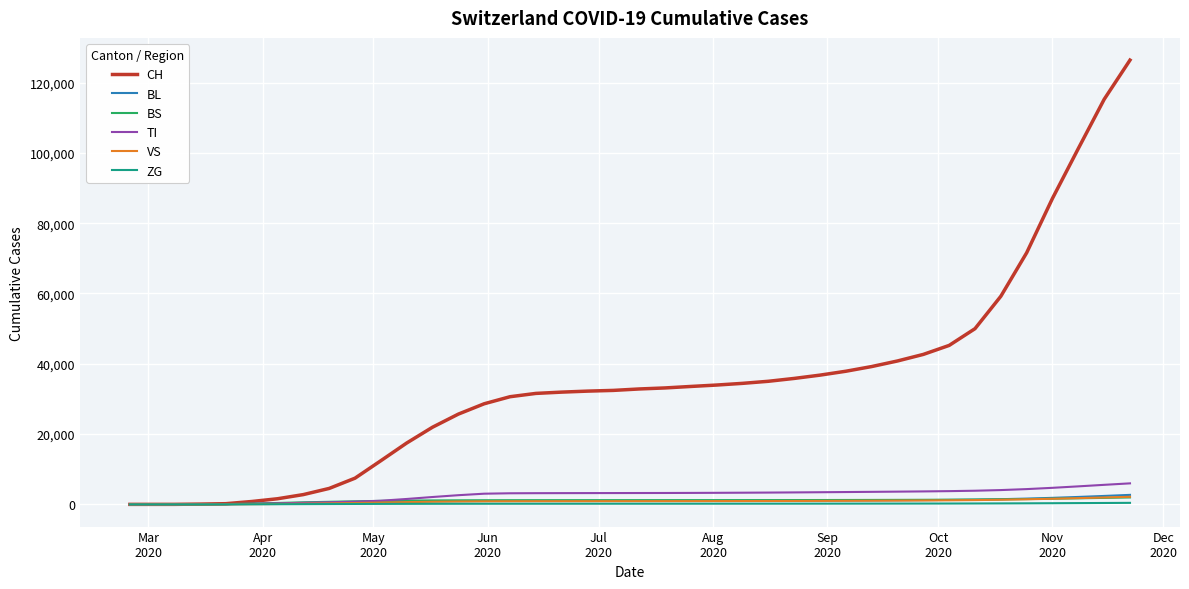

What is the maximum value shown in the chart?

126392